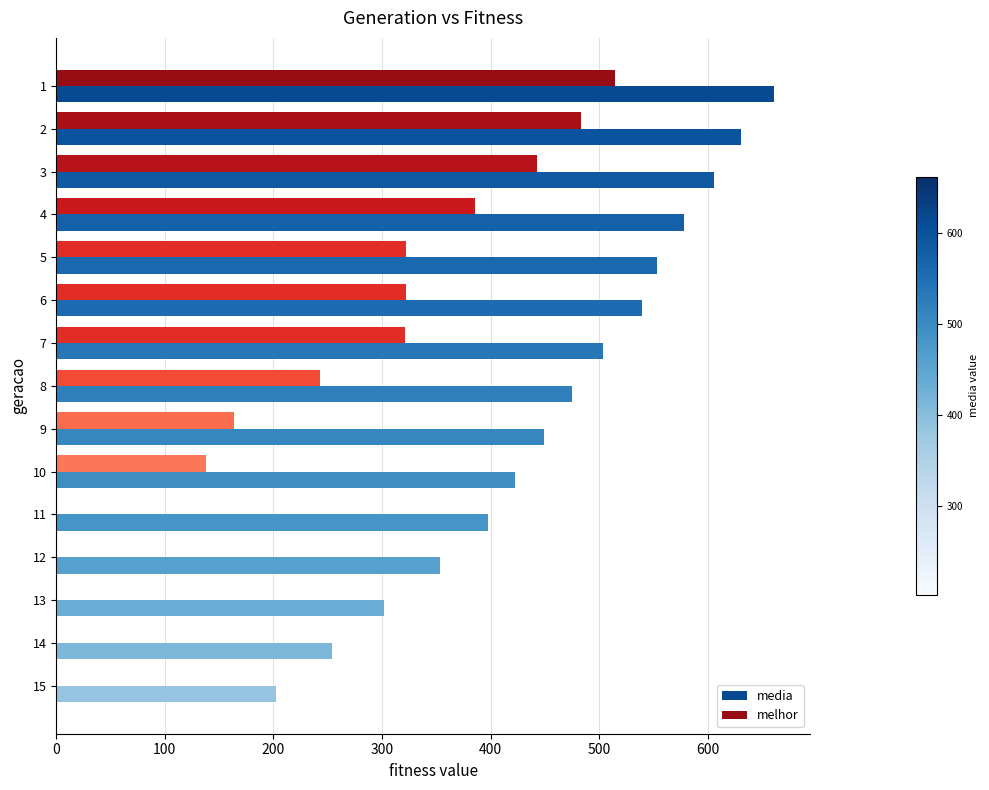

Which series changed the most between 6 and 12?

melhor